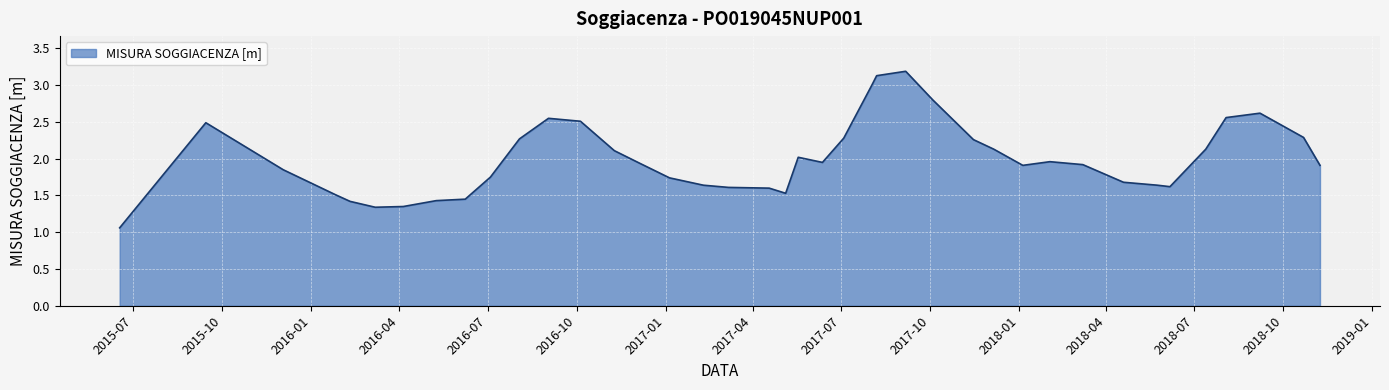

What is the difference between the maximum and minimum values?

2.1